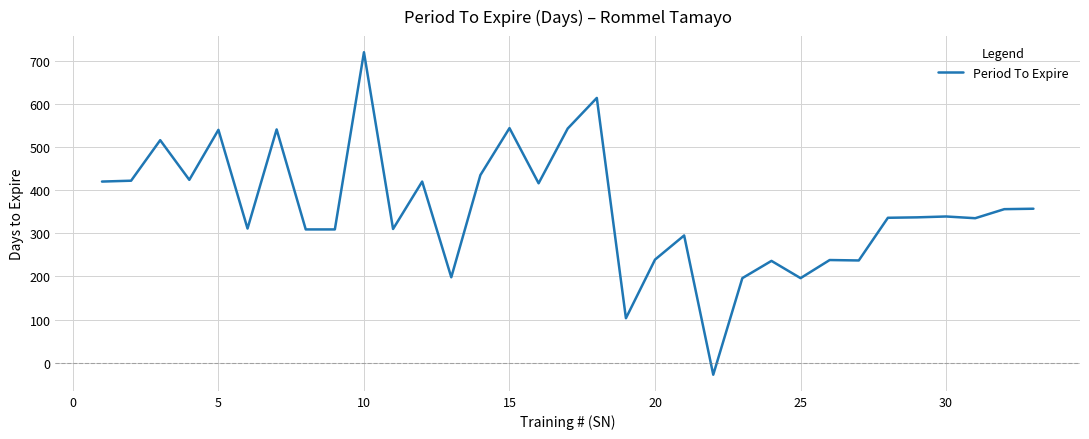

What is the greatest value displayed?

720